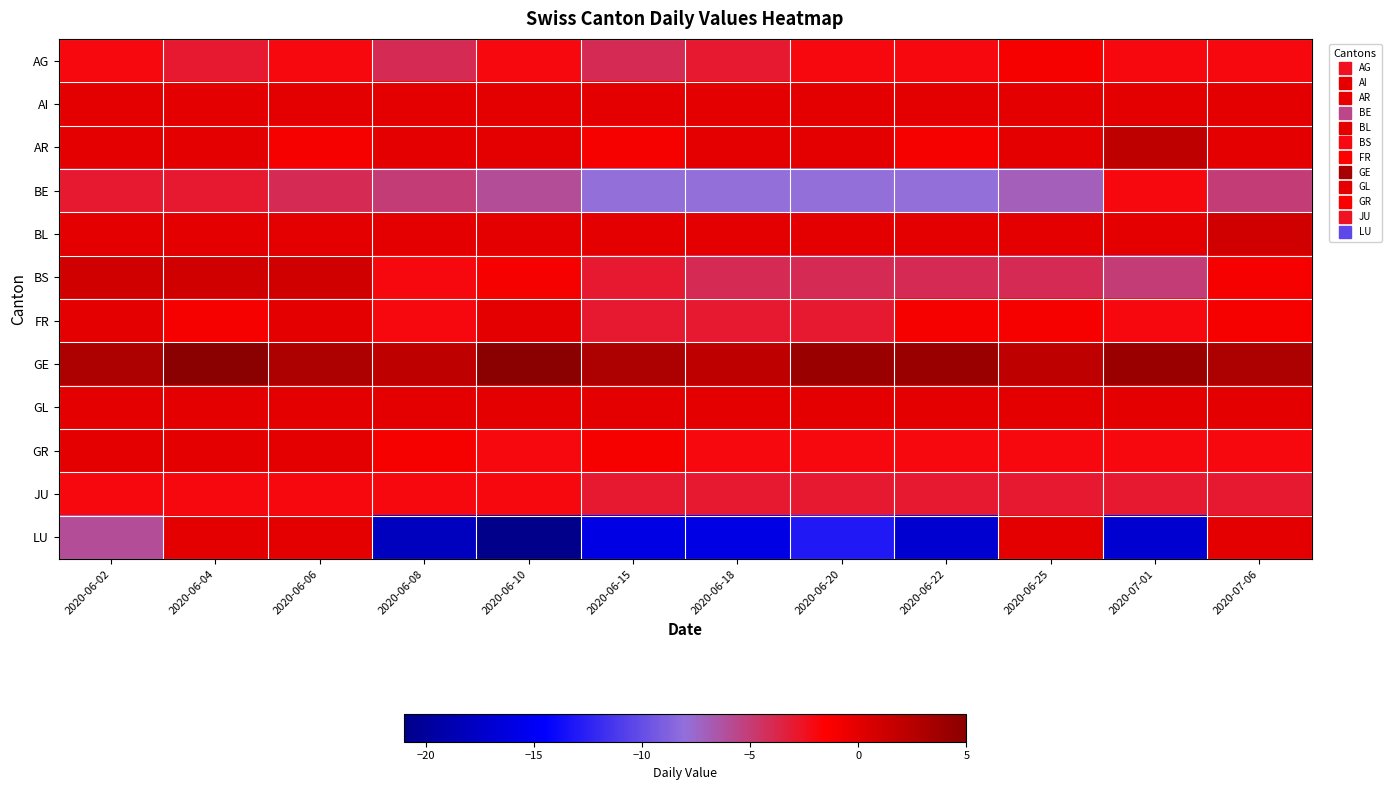

Reading left to right, list all the values displayed in this chart.

AG: 2020-06-02=-2	2020-06-04=-3	2020-06-06=-2	2020-06-08=-4	2020-06-10=-2	2020-06-15=-4	2020-06-18=-3	2020-06-20=-2	2020-06-22=-2	2020-06-25=-1	2020-07-01=-2	2020-07-06=-2
AI: 2020-06-02=0	2020-06-04=0	2020-06-06=0	2020-06-08=0	2020-06-10=0	2020-06-15=0	2020-06-18=0	2020-06-20=0	2020-06-22=0	2020-06-25=0	2020-07-01=0	2020-07-06=0
AR: 2020-06-02=0	2020-06-04=0	2020-06-06=-1	2020-06-08=0	2020-06-10=0	2020-06-15=-1	2020-06-18=0	2020-06-20=0	2020-06-22=-1	2020-06-25=0	2020-07-01=2	2020-07-06=0
BE: 2020-06-02=-3	2020-06-04=-3	2020-06-06=-4	2020-06-08=-5	2020-06-10=-6	2020-06-15=-8	2020-06-18=-8	2020-06-20=-8	2020-06-22=-8	2020-06-25=-7	2020-07-01=-2	2020-07-06=-5
BL: 2020-06-02=0	2020-06-04=0	2020-06-06=0	2020-06-08=0	2020-06-10=0	2020-06-15=0	2020-06-18=0	2020-06-20=0	2020-06-22=0	2020-06-25=0	2020-07-01=0	2020-07-06=1
BS: 2020-06-02=1	2020-06-04=1	2020-06-06=1	2020-06-08=-2	2020-06-10=-1	2020-06-15=-3	2020-06-18=-4	2020-06-20=-4	2020-06-22=-4	2020-06-25=-4	2020-07-01=-5	2020-07-06=-1
FR: 2020-06-02=0	2020-06-04=-1	2020-06-06=0	2020-06-08=-2	2020-06-10=0	2020-06-15=-3	2020-06-18=-3	2020-06-20=-3	2020-06-22=-1	2020-06-25=-1	2020-07-01=-2	2020-07-06=-1
GE: 2020-06-02=3	2020-06-04=5	2020-06-06=3	2020-06-08=2	2020-06-10=5	2020-06-15=3	2020-06-18=2	2020-06-20=4	2020-06-22=4	2020-06-25=2	2020-07-01=4	2020-07-06=3
GL: 2020-06-02=0	2020-06-04=0	2020-06-06=0	2020-06-08=0	2020-06-10=0	2020-06-15=0	2020-06-18=0	2020-06-20=0	2020-06-22=0	2020-06-25=0	2020-07-01=0	2020-07-06=0
GR: 2020-06-02=0	2020-06-04=0	2020-06-06=0	2020-06-08=-1	2020-06-10=-2	2020-06-15=-1	2020-06-18=-2	2020-06-20=-2	2020-06-22=-2	2020-06-25=-2	2020-07-01=-2	2020-07-06=-2
JU: 2020-06-02=-2	2020-06-04=-2	2020-06-06=-2	2020-06-08=-2	2020-06-10=-2	2020-06-15=-3	2020-06-18=-3	2020-06-20=-3	2020-06-22=-3	2020-06-25=-3	2020-07-01=-3	2020-07-06=-3
LU: 2020-06-02=-6	2020-06-04=0	2020-06-06=0	2020-06-08=-18	2020-06-10=-21	2020-06-15=-16	2020-06-18=-16	2020-06-20=-13	2020-06-22=-17	2020-06-25=0	2020-07-01=-17	2020-07-06=0